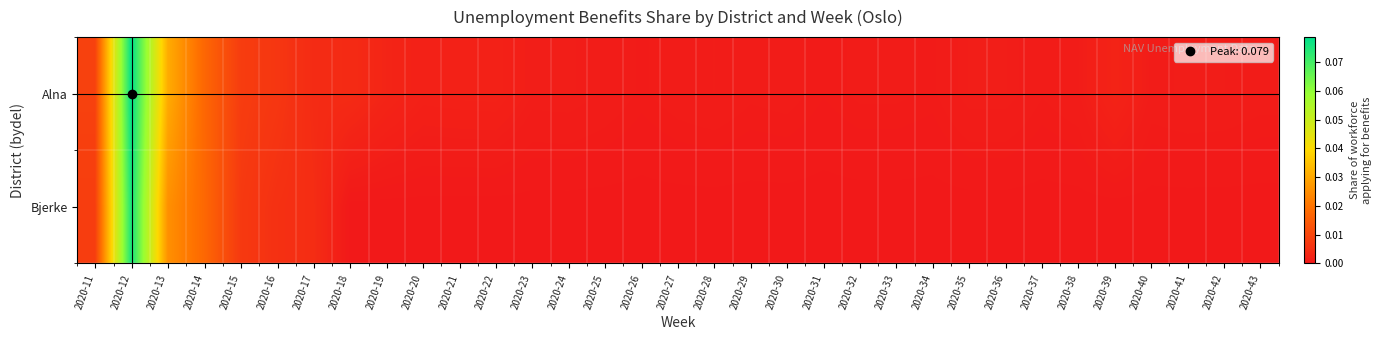

Reading left to right, transcribe all the data shown in this chart.

Alna: 2020-11=0.0	2020-12=0.1	2020-13=0.0	2020-14=0.0	2020-15=0.0	2020-16=0.0	2020-17=0.0	2020-18=0.0	2020-19=0.0	2020-20=0.0	2020-21=0.0	2020-22=0.0	2020-23=0.0	2020-24=0.0	2020-25=0.0	2020-26=0.0	2020-27=0.0	2020-28=0.0	2020-29=0.0	2020-30=0.0	2020-31=0.0	2020-32=0.0	2020-33=0.0	2020-34=0.0	2020-35=0.0	2020-36=0.0	2020-37=0.0	2020-38=0.0	2020-39=0.0	2020-40=0.0	2020-41=0.0	2020-42=0.0	2020-43=0.0
Bjerke: 2020-11=0.0	2020-12=0.1	2020-13=0.0	2020-14=0.0	2020-15=0.0	2020-16=0.0	2020-17=0.0	2020-18=0.0	2020-19=0.0	2020-20=0.0	2020-21=0.0	2020-22=0.0	2020-23=0.0	2020-24=0.0	2020-25=0.0	2020-26=0.0	2020-27=0.0	2020-28=0.0	2020-29=0.0	2020-30=0.0	2020-31=0.0	2020-32=0.0	2020-33=0.0	2020-34=0.0	2020-35=0.0	2020-36=0.0	2020-37=0.0	2020-38=0.0	2020-39=0.0	2020-40=0.0	2020-41=0.0	2020-42=0.0	2020-43=0.0